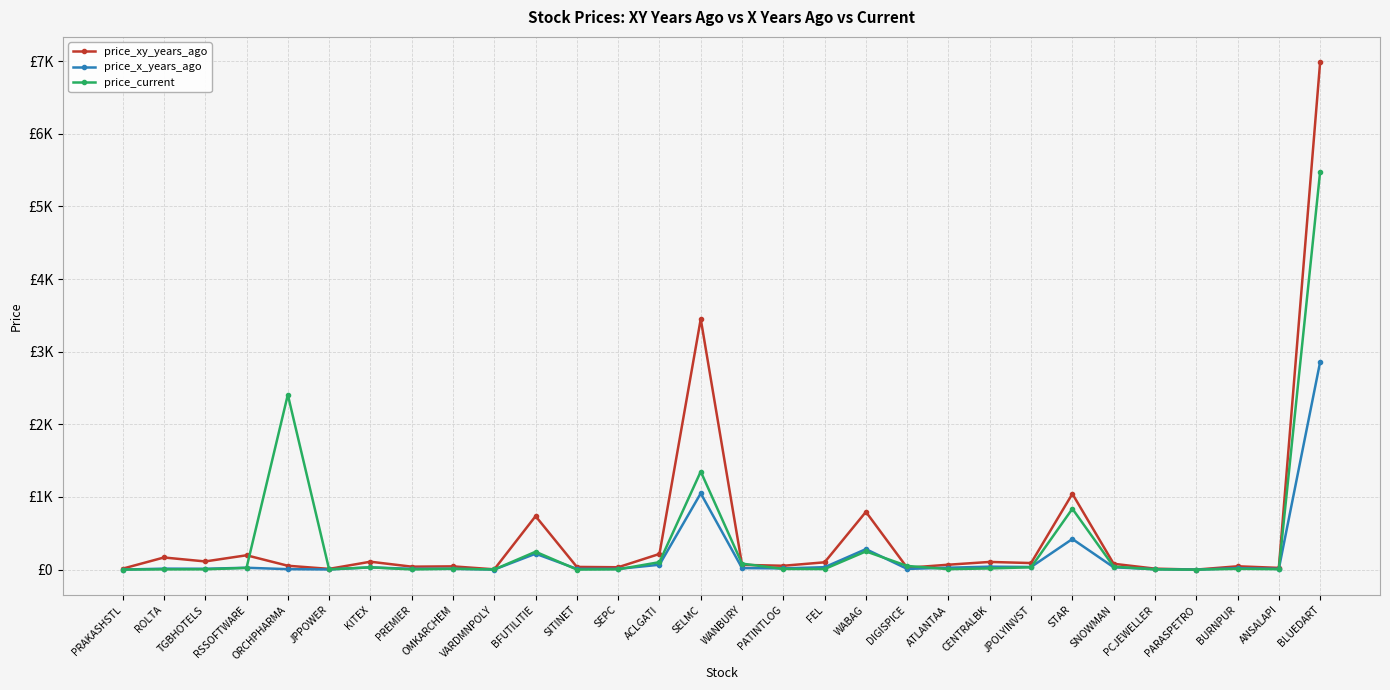

Which series has the largest total across all categories?

price_xy_years_ago